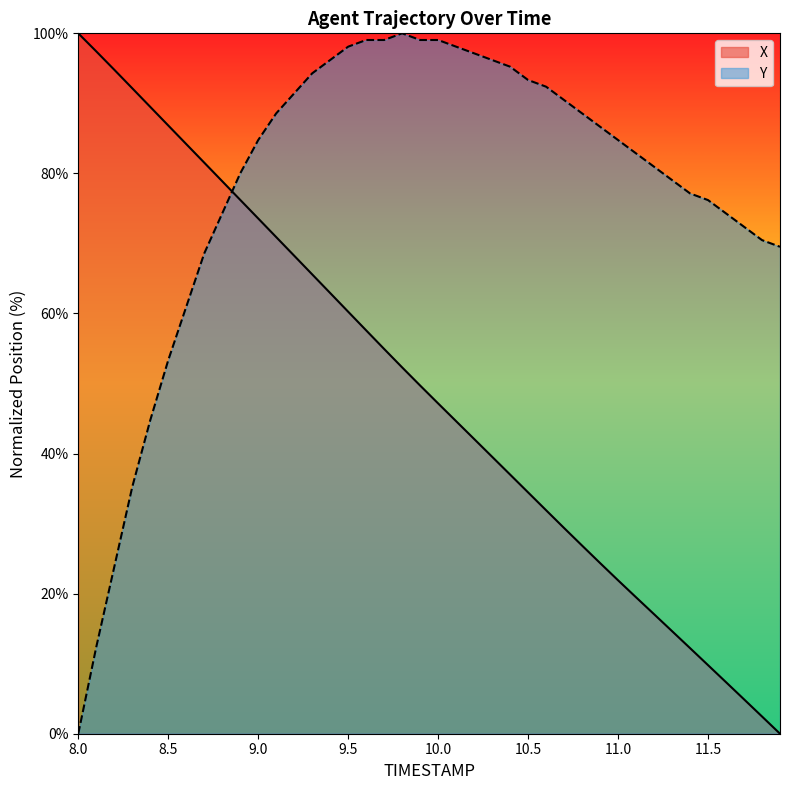

True or false: Y and X cross at least once.

True